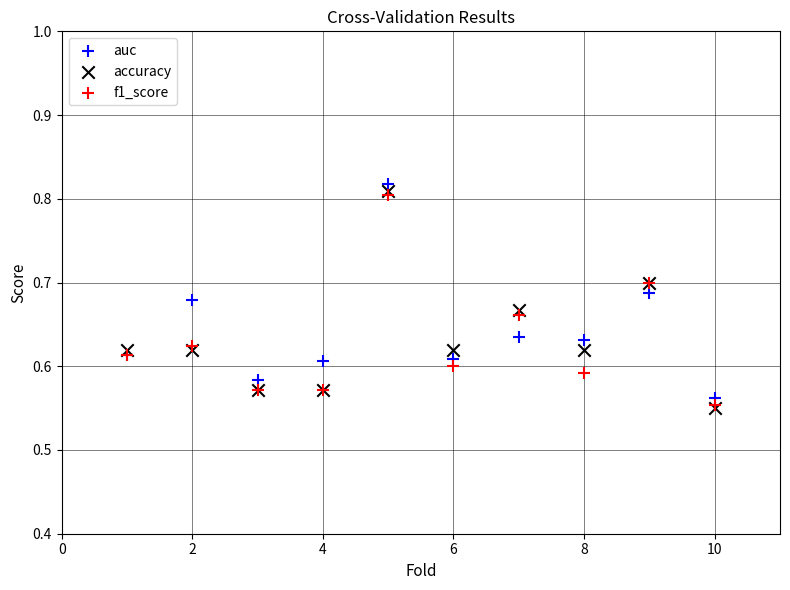

Which series contains the highest Y value?

auc